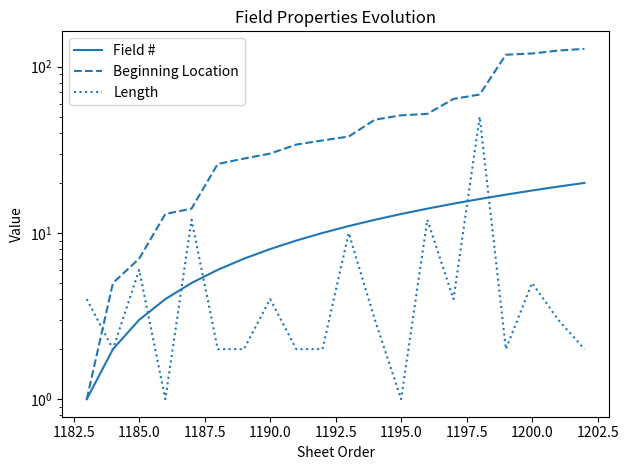

What is the value of the Field # point at the 14th from the left?

14